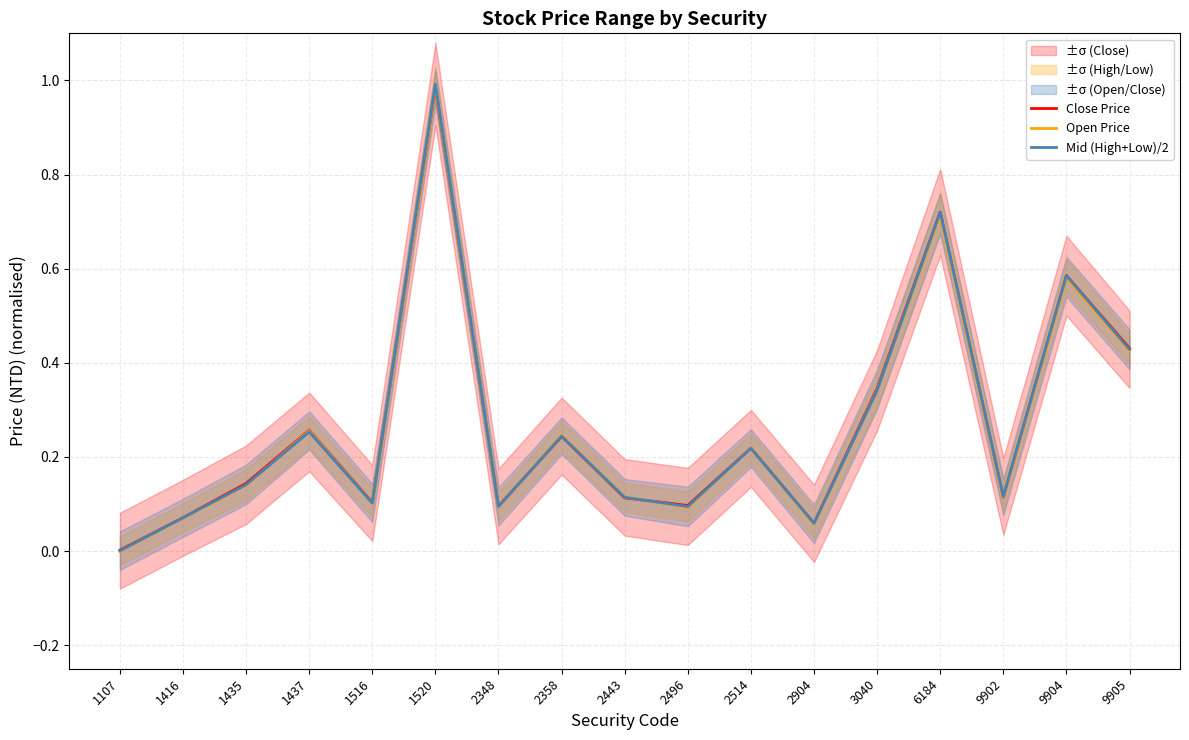

Reading left to right, extract all data points from this chart.

Close Price: 0.0	0.1	0.1	0.3	0.1	1.0	0.1	0.2	0.1	0.1	0.2	0.1	0.3	0.7	0.1	0.6	0.4
Open Price: 0.0	0.1	0.1	0.3	0.1	1.0	0.1	0.2	0.1	0.1	0.2	0.1	0.3	0.7	0.1	0.6	0.4
Mid (High+Low)/2: 0.0	0.1	0.1	0.3	0.1	1.0	0.1	0.2	0.1	0.1	0.2	0.1	0.3	0.7	0.1	0.6	0.4